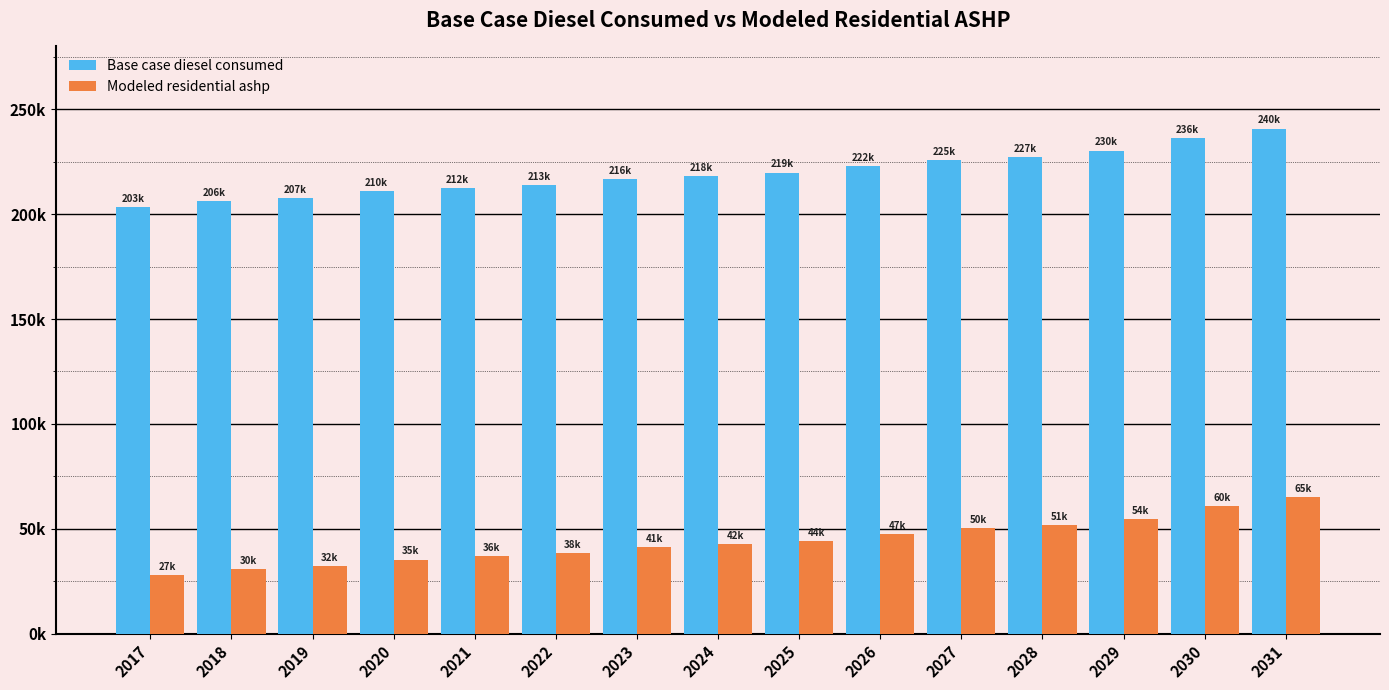

Reading left to right, transcribe all the data shown in this chart.

Base case diesel consumed: 2017=203372.7	2018=206372.0	2019=207871.6	2020=210870.8	2021=212370.4	2022=213870.1	2023=216869.3	2024=218368.9	2025=219868.6	2026=222867.8	2027=225867.1	2028=227366.7	2029=230365.9	2030=236364.4	2031=240863.3
Modeled residential ashp: 2017=27775.4	2018=30774.7	2019=32274.3	2020=35273.6	2021=36773.2	2022=38272.8	2023=41272.0	2024=42771.7	2025=44271.3	2026=47270.5	2027=50269.8	2028=51769.4	2029=54768.7	2030=60767.1	2031=65266.0